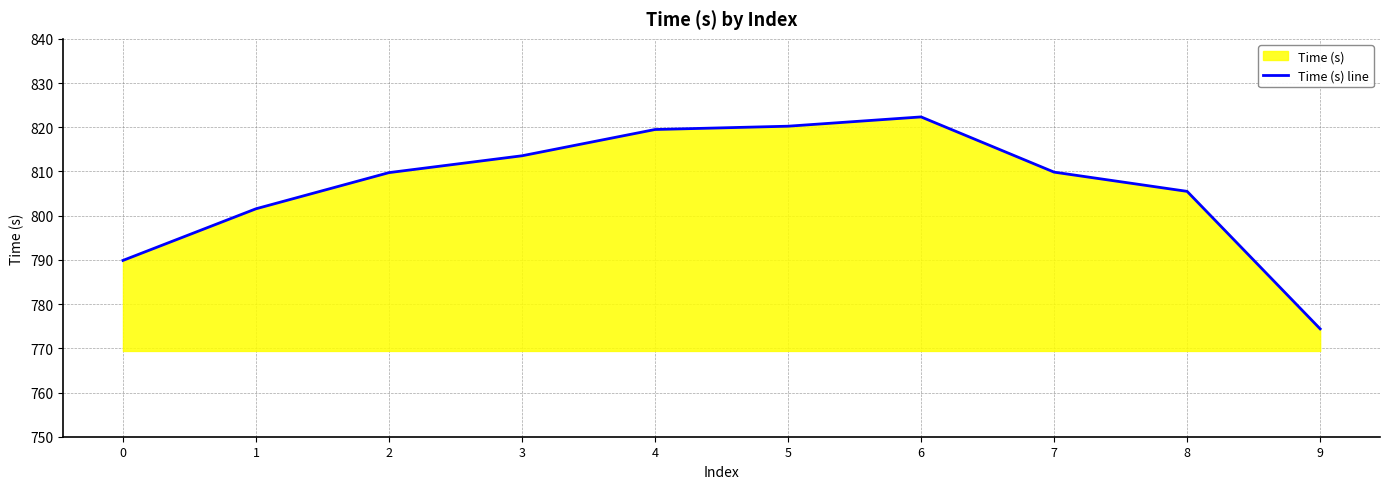

How many points are higher than both their immediate neighbors (excluding endpoints)?

1